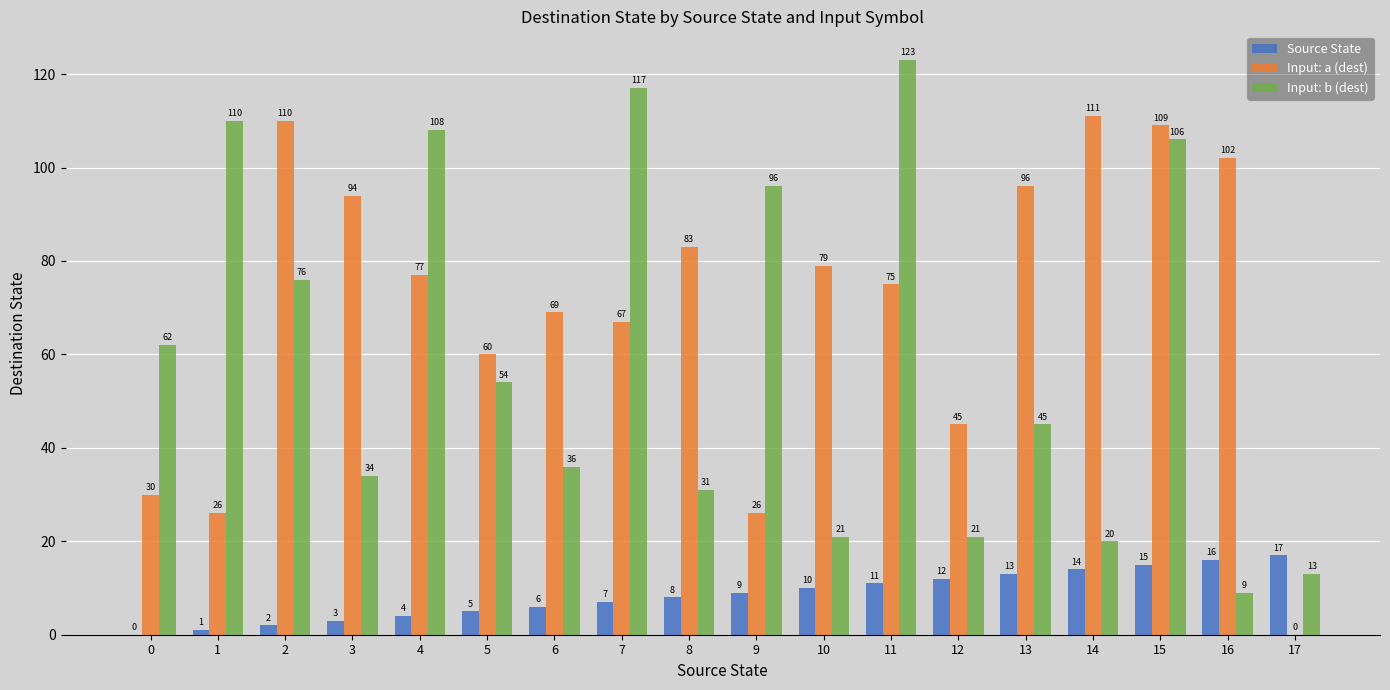

Is the value of Input: b (dest) at 0 greater than the value of Source State at 7?

Yes